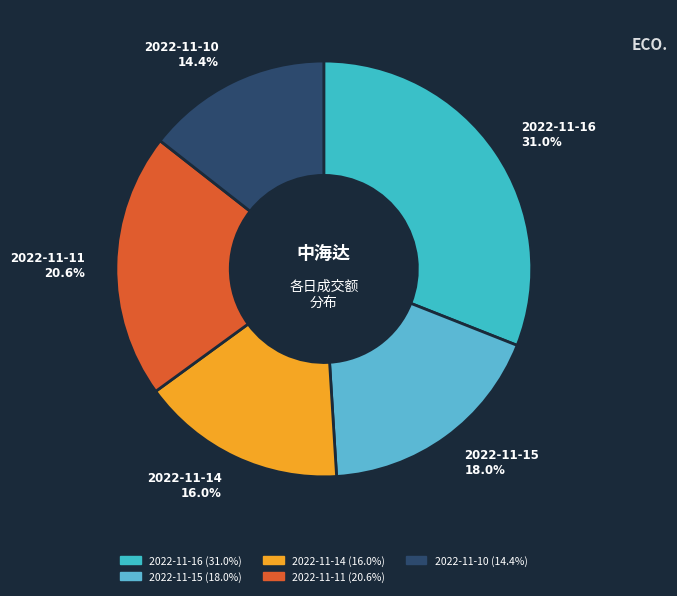

To the nearest percent, what percentage of the pie is 2022-11-14?

16%